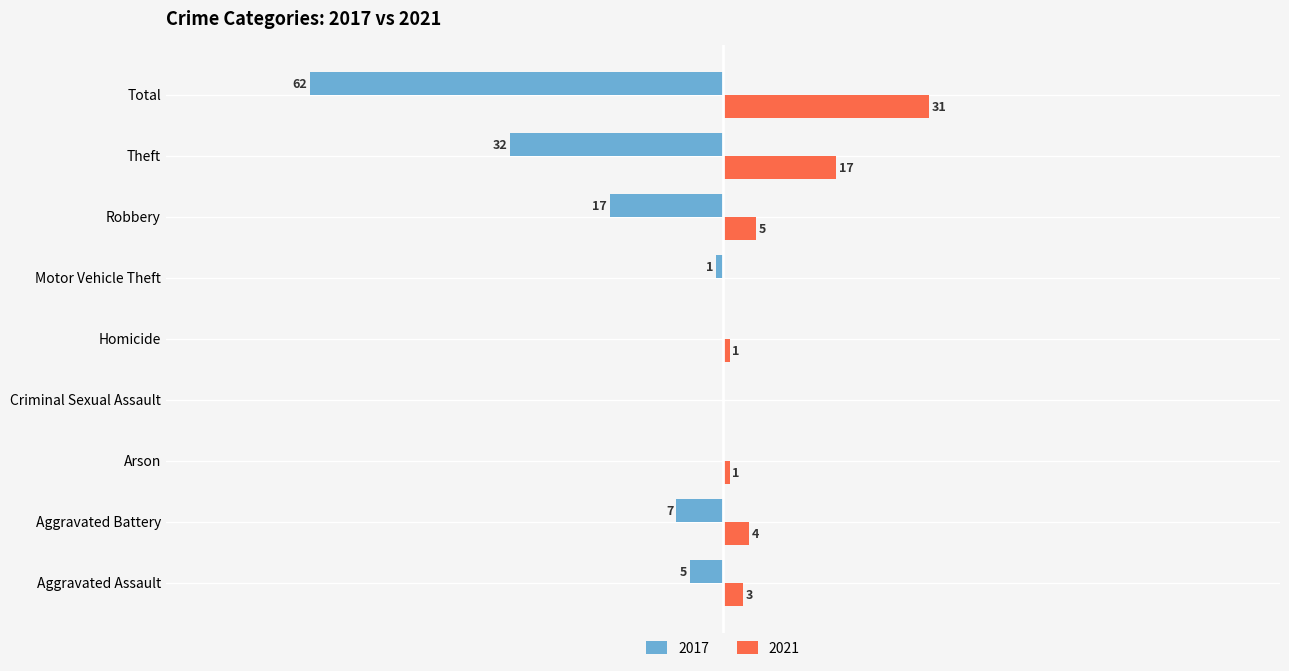

What value does the 2021 series have at Aggravated Assault?

3